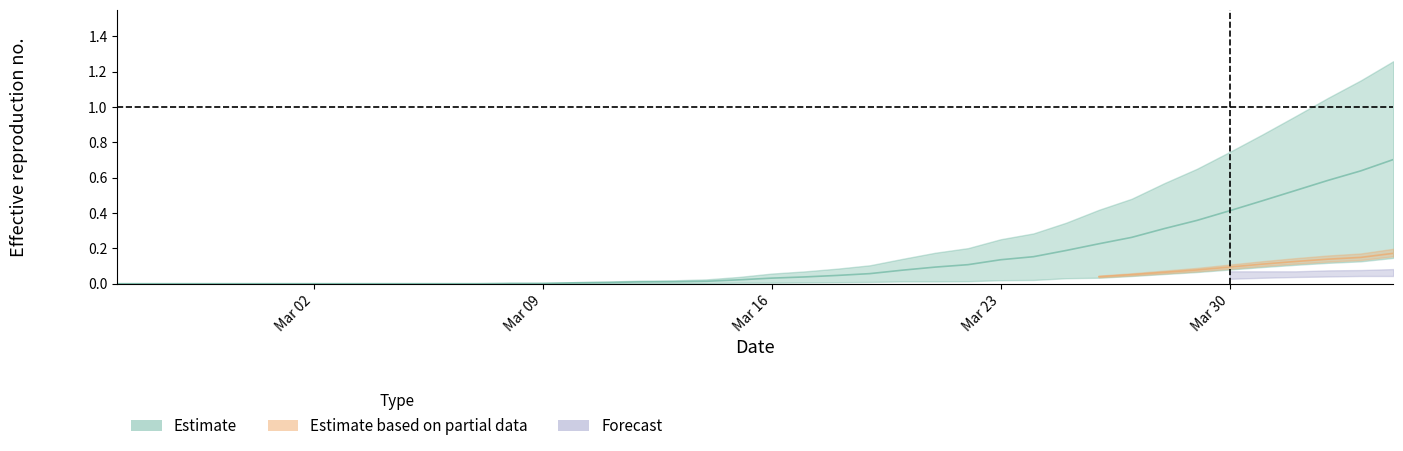

True or false: CH has more than 0 interior local peaks.

False